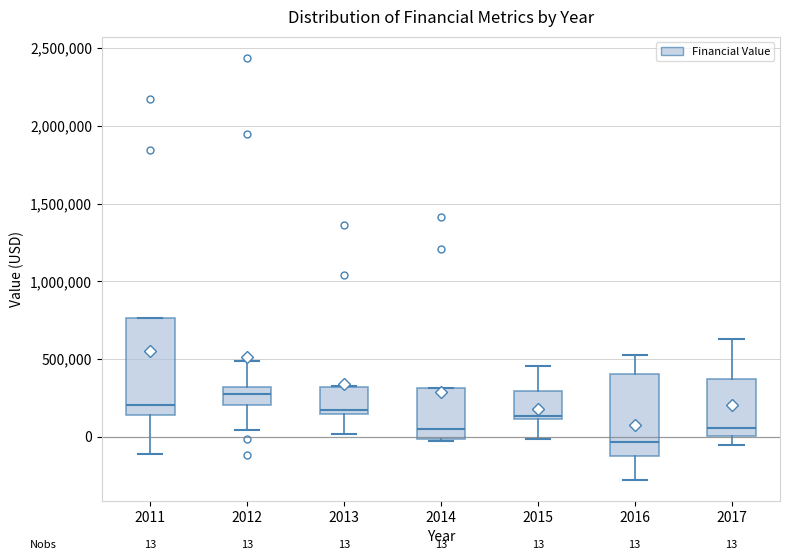

Which box's median line is the highest?

2012